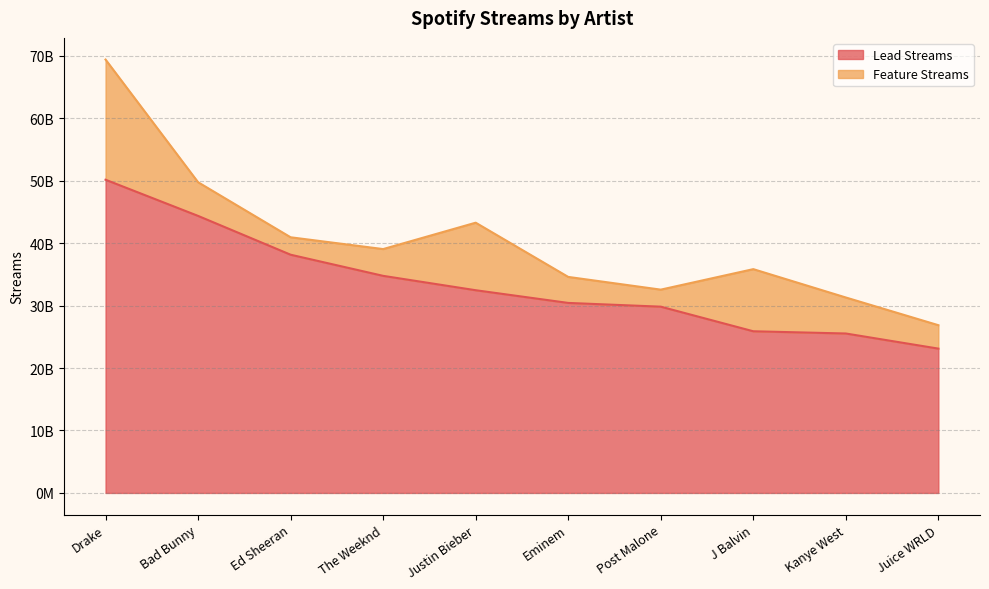

The chart shows a value of 20174520680 at Bad Bunny. True or false?

False